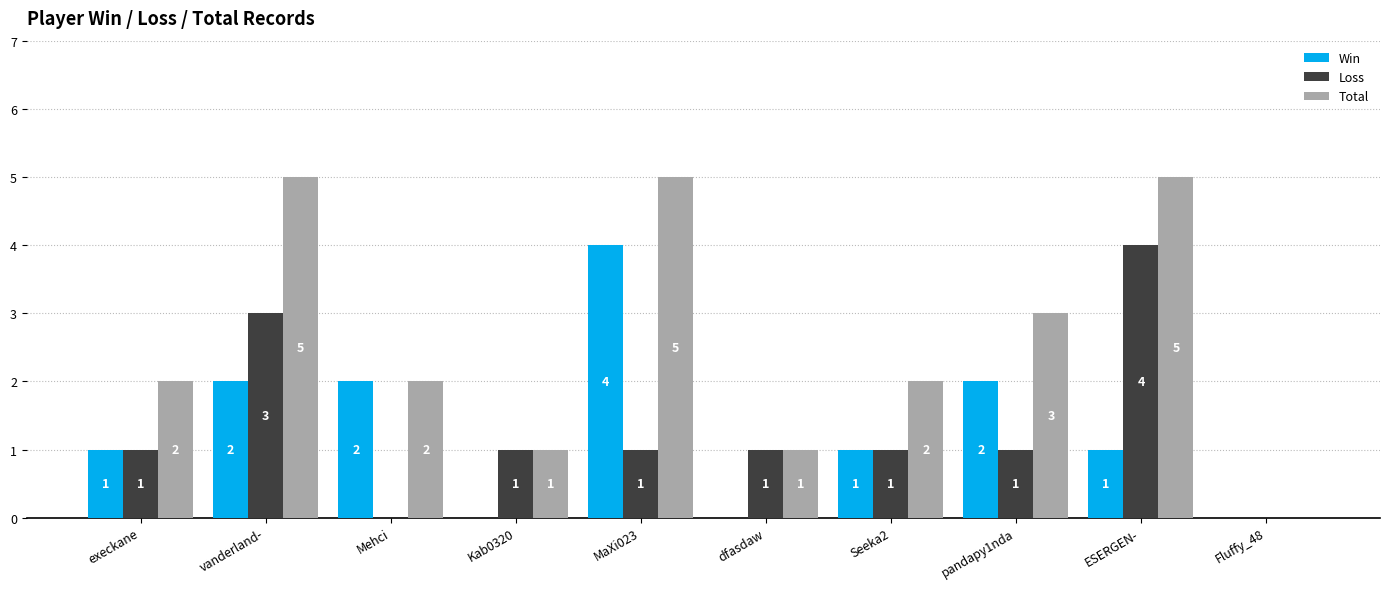

True or false: Loss has a value of 1 at Mehci.

False